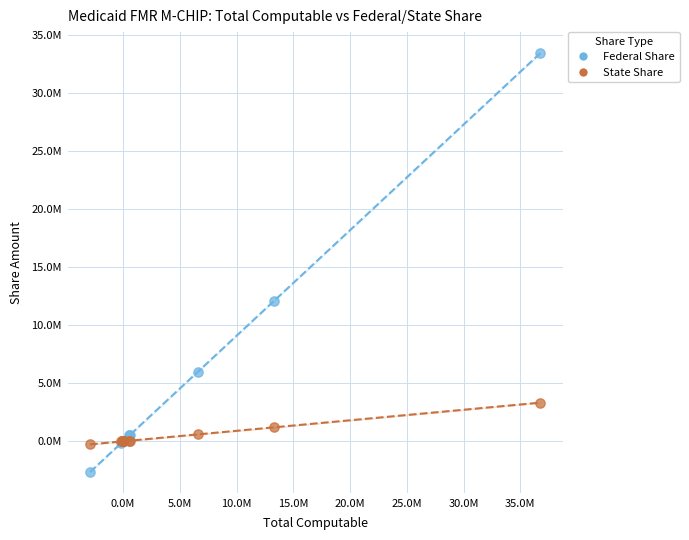

Which series has the widest spread of Y values?

Federal Share